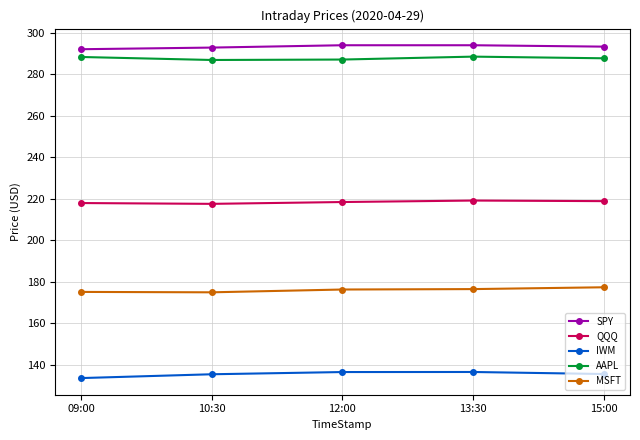

What is the total value across all series at 10:30?

1107.4